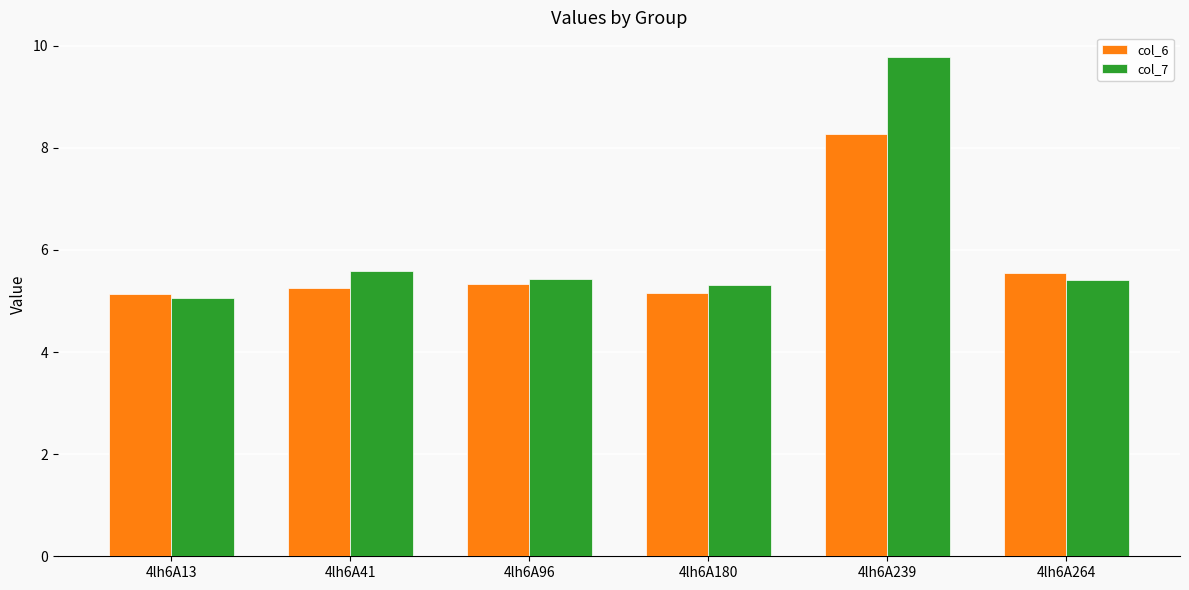

The col_7 series shows 8.5 at 4lh6A96. True or false?

False